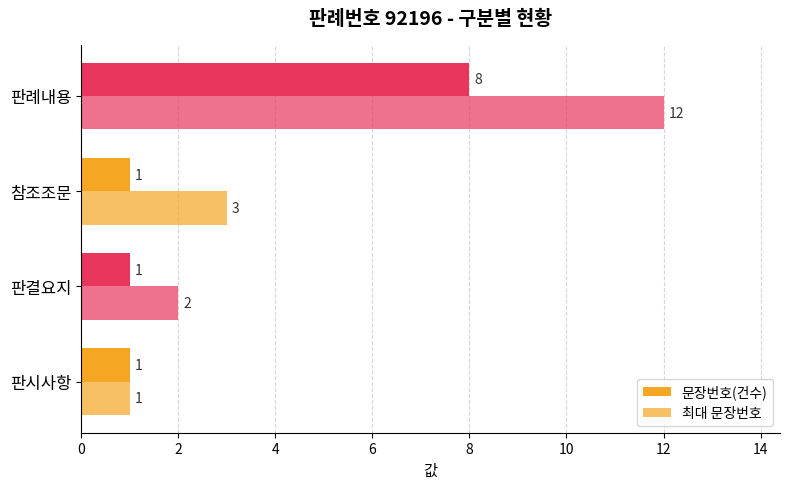

What is the value of the 최대 문장번호 bar at the 1st from the left?

1